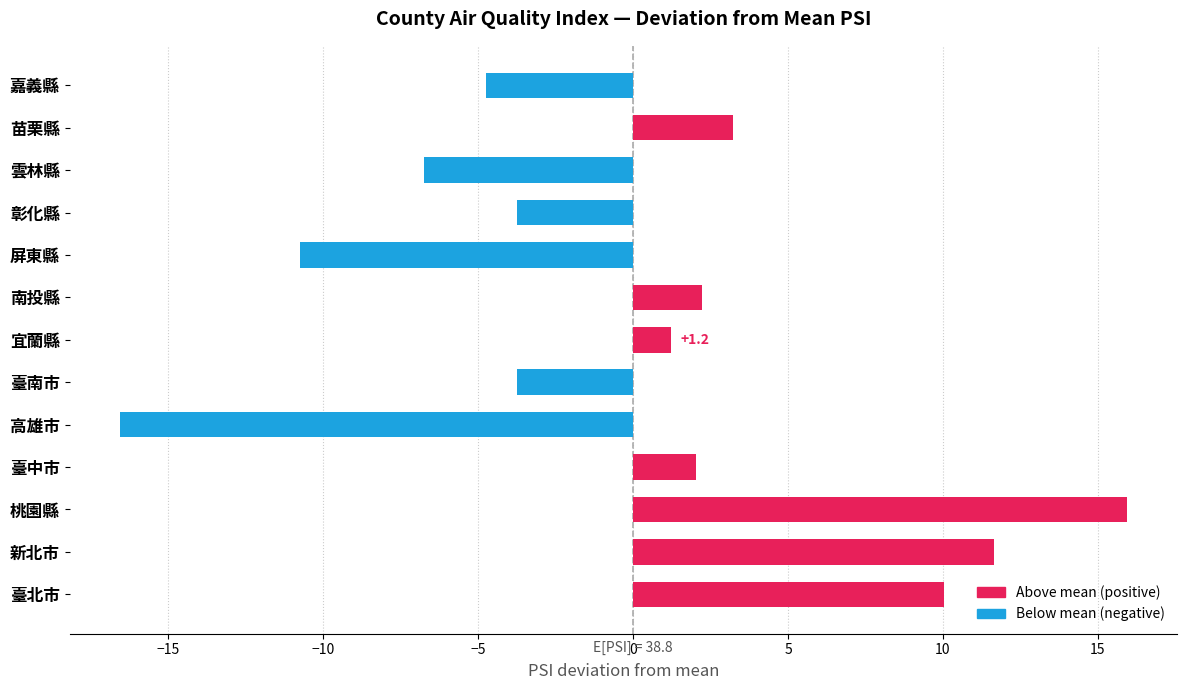

Does the chart contain stacked bars?

No